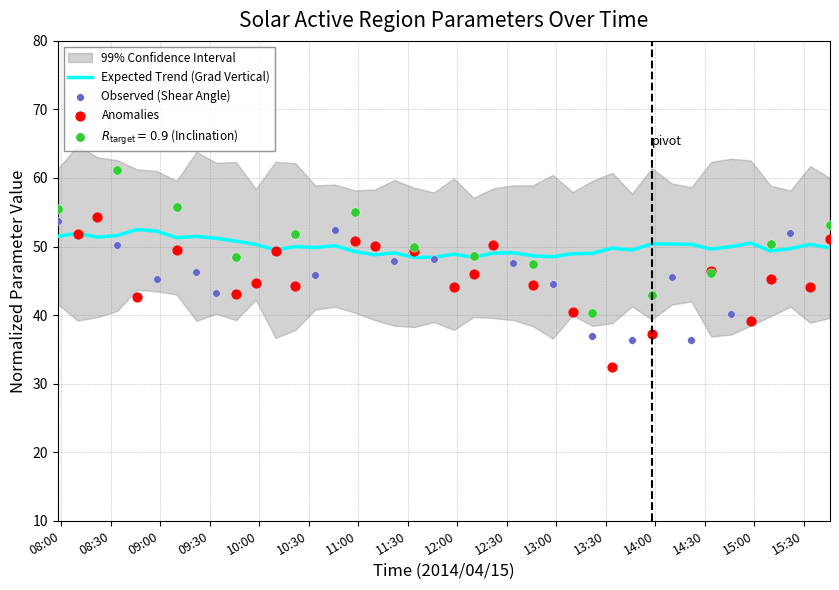

What is the lowest value of the Expected Trend (Grad Vertical) series?

48.4